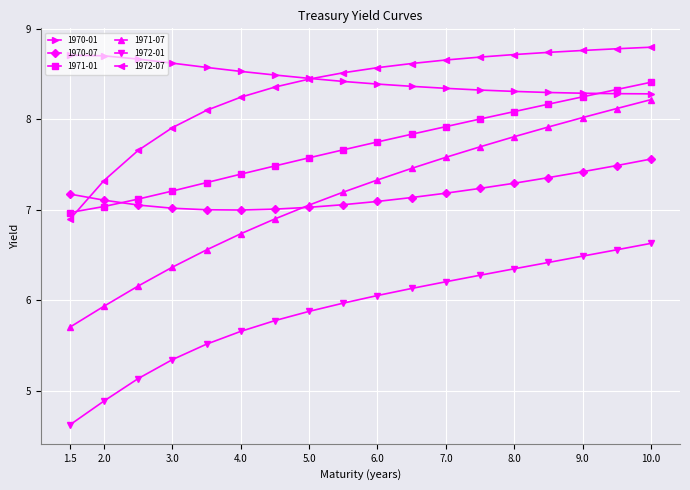

Count the number of categories in the chart.

18